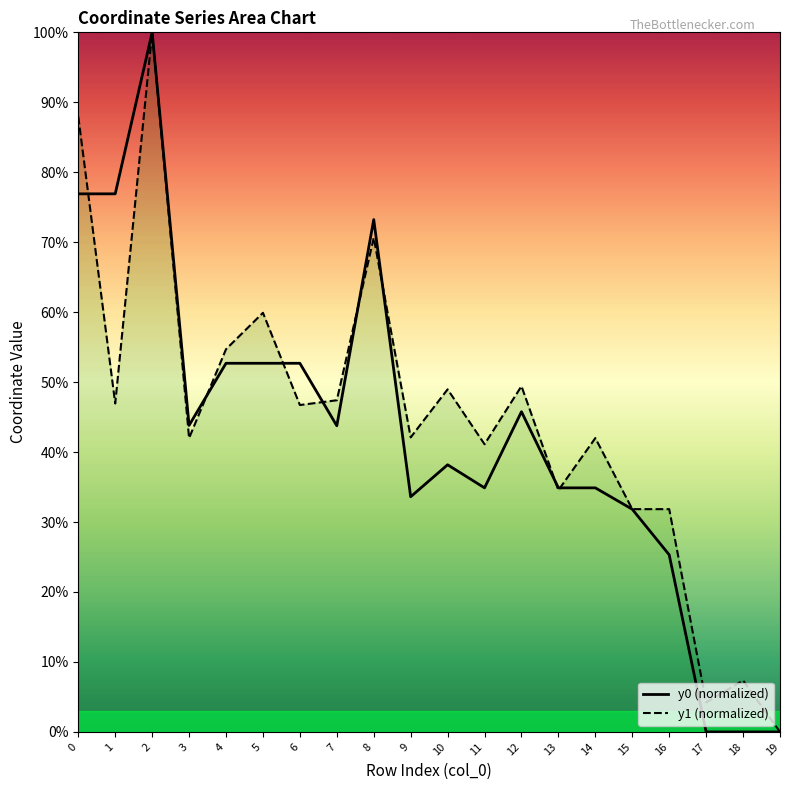

What is the value of the y0 point at the 11th from the left?

38.2